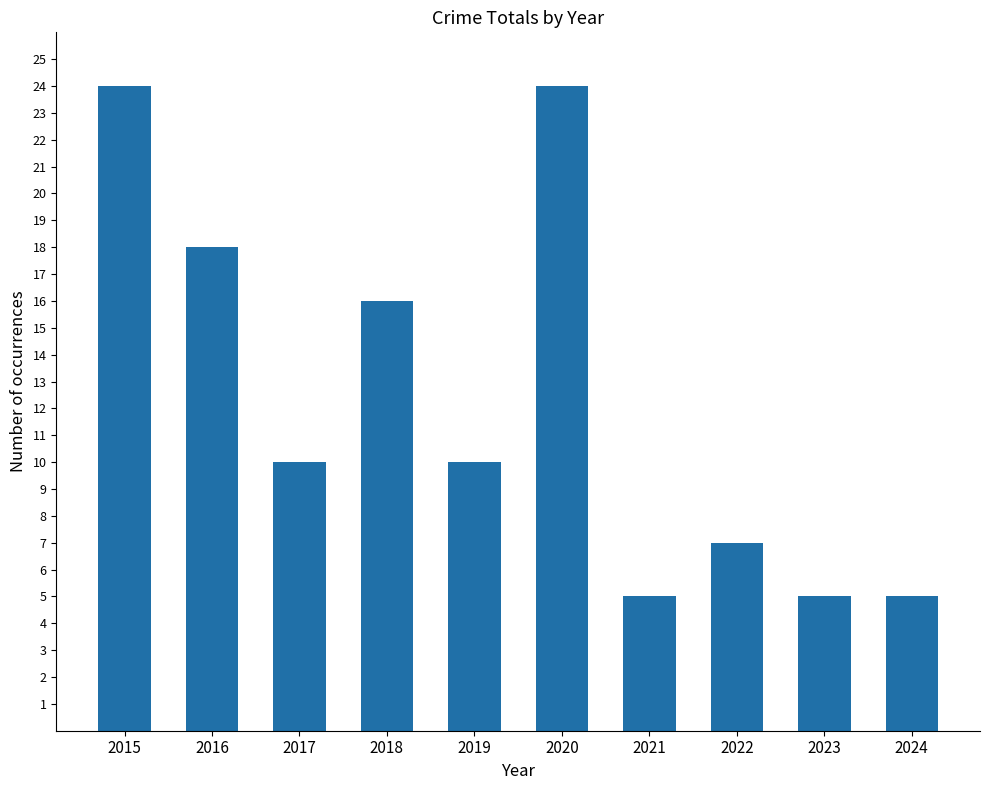

What is the approximate value at 2017?

10